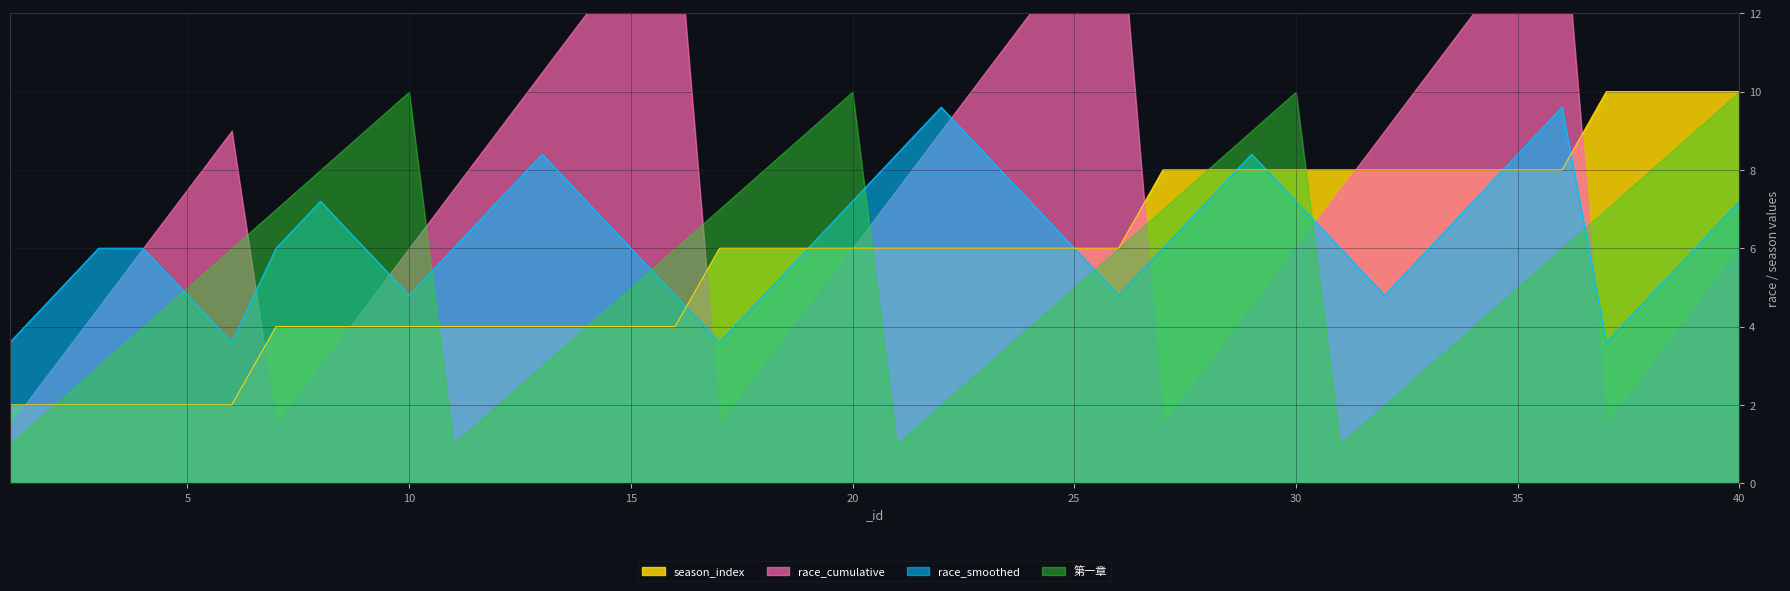

How many values in the race_smoothed series are below 6?

12